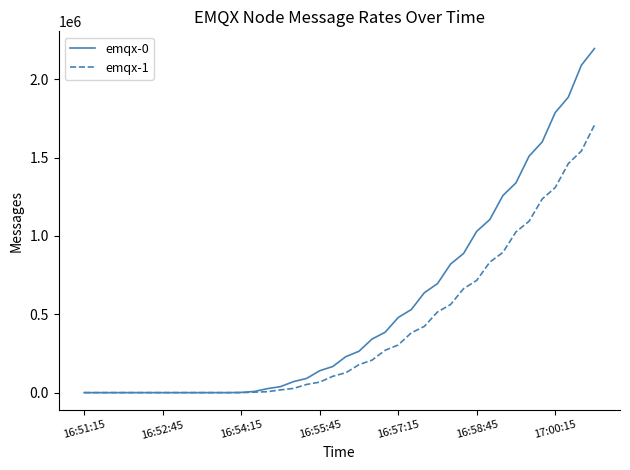

Which series has the largest total across all categories?

emqx-0